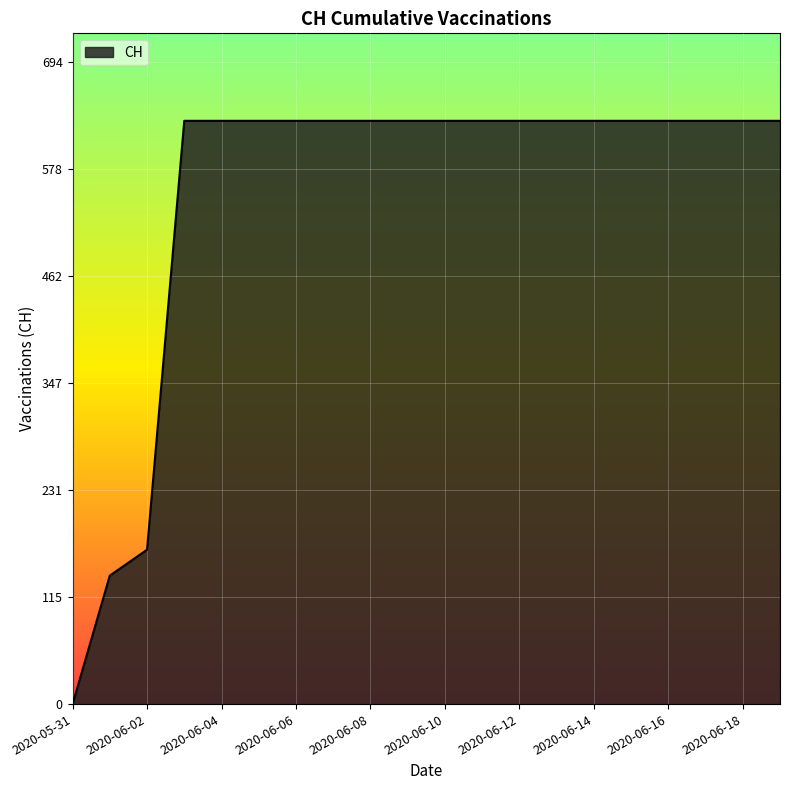

How many distinct data groups are displayed?

1